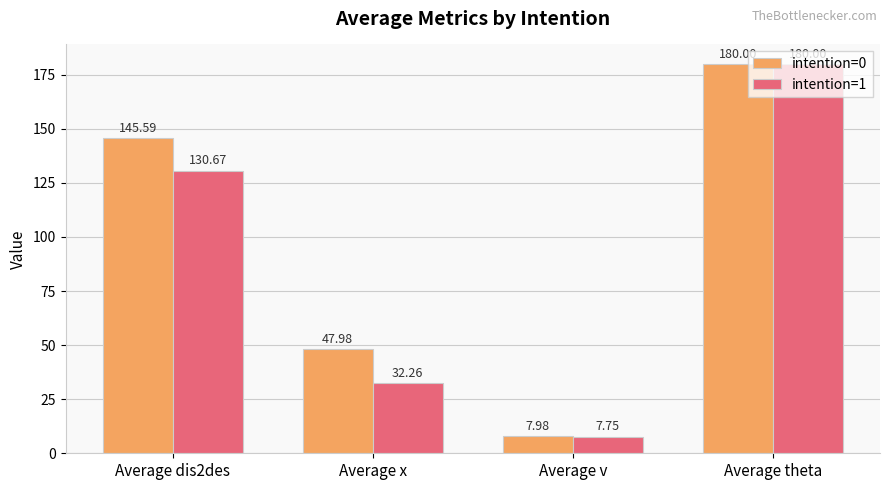

How many series are shown in this chart?

2